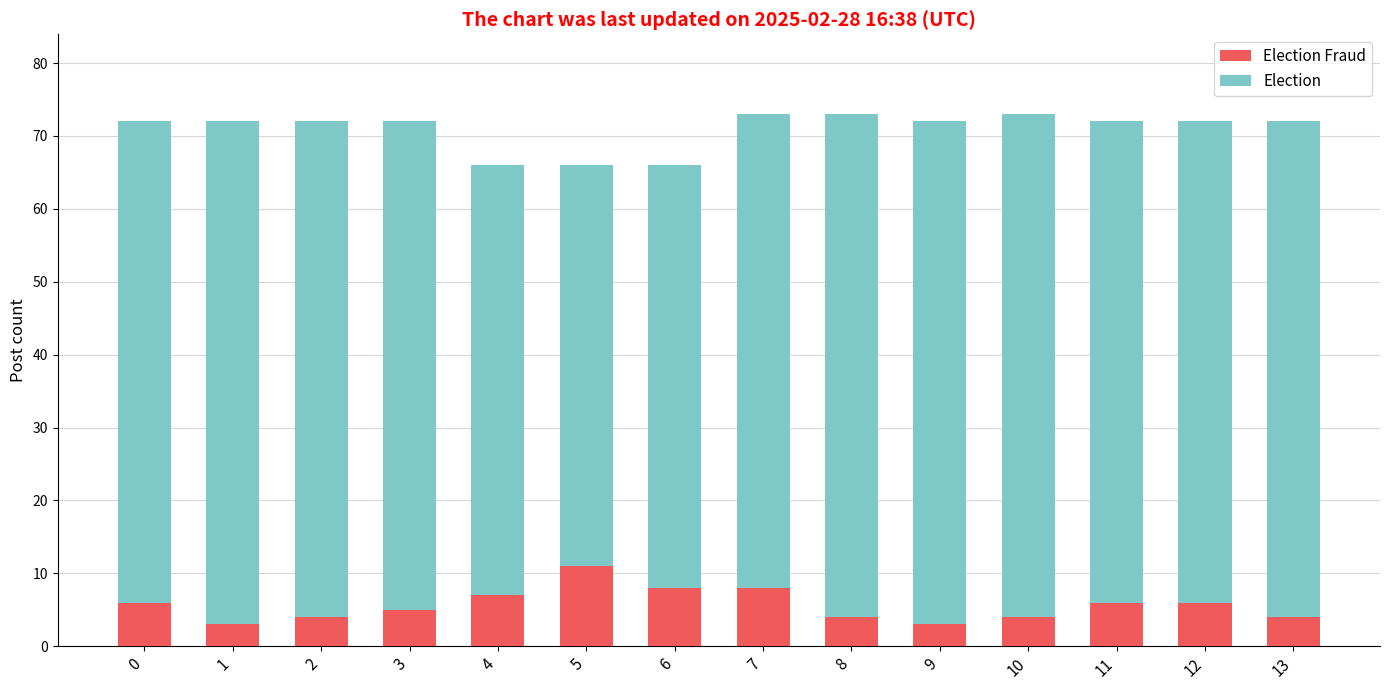

Count the Election Fraud values in the range 4 to 7.

9